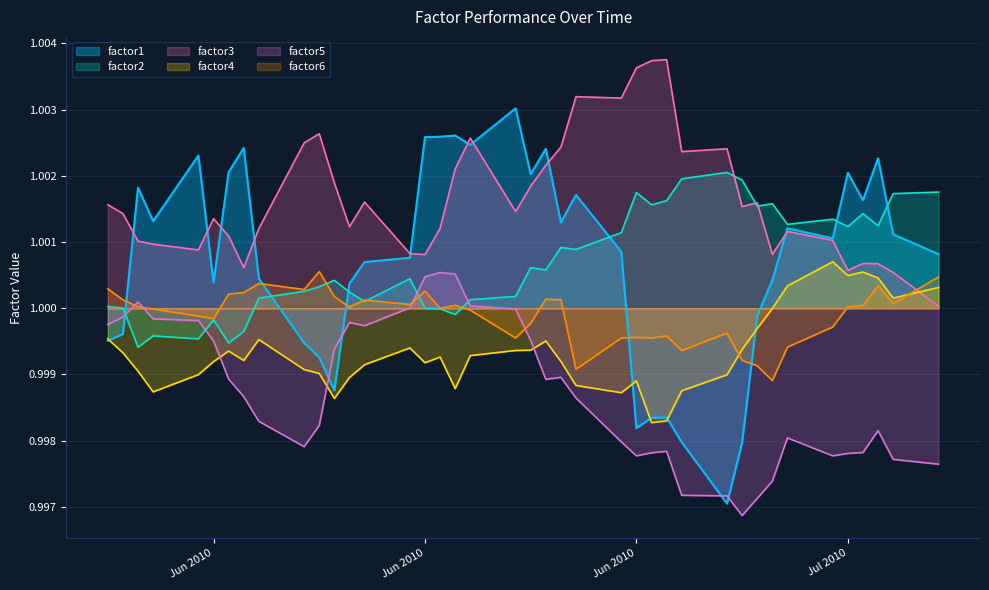

In factor3, how many points are lower than both neighbors (excluding endpoints)?

10